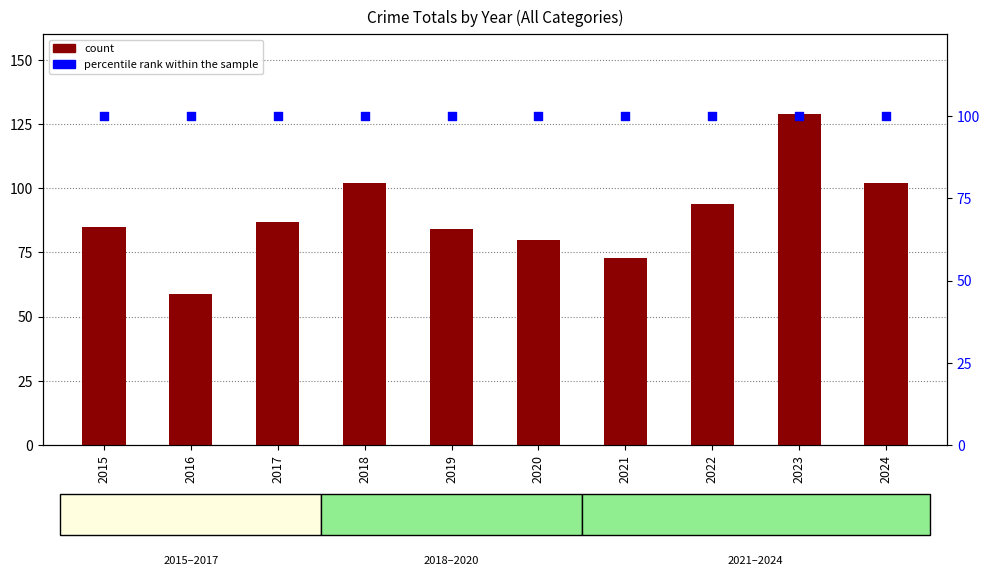

Which series contains the highest Y value?

count